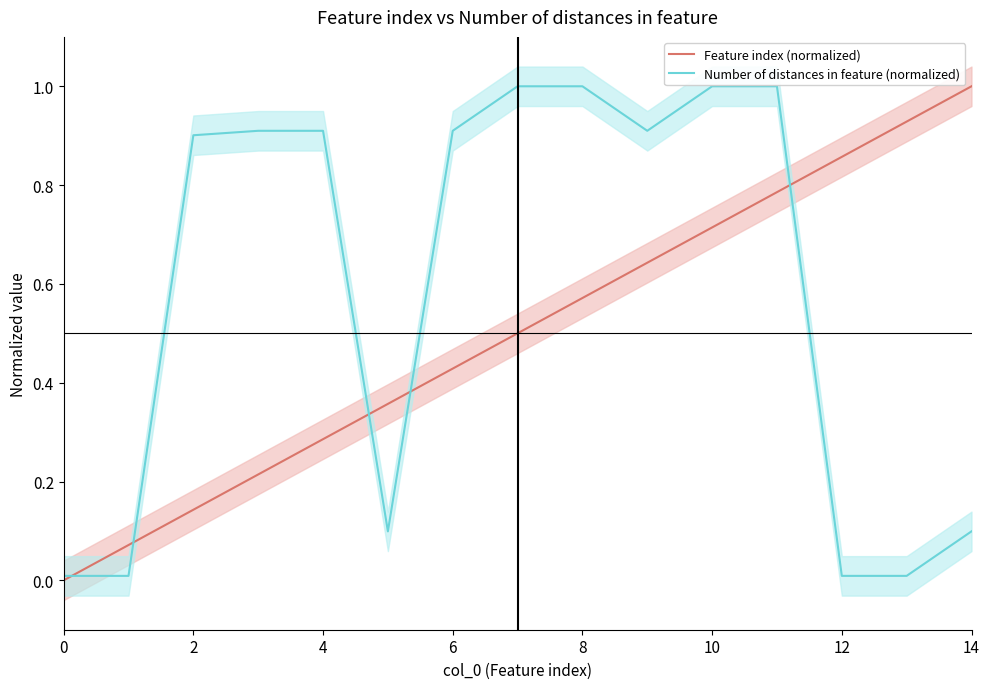

How many data points does each series have?

15